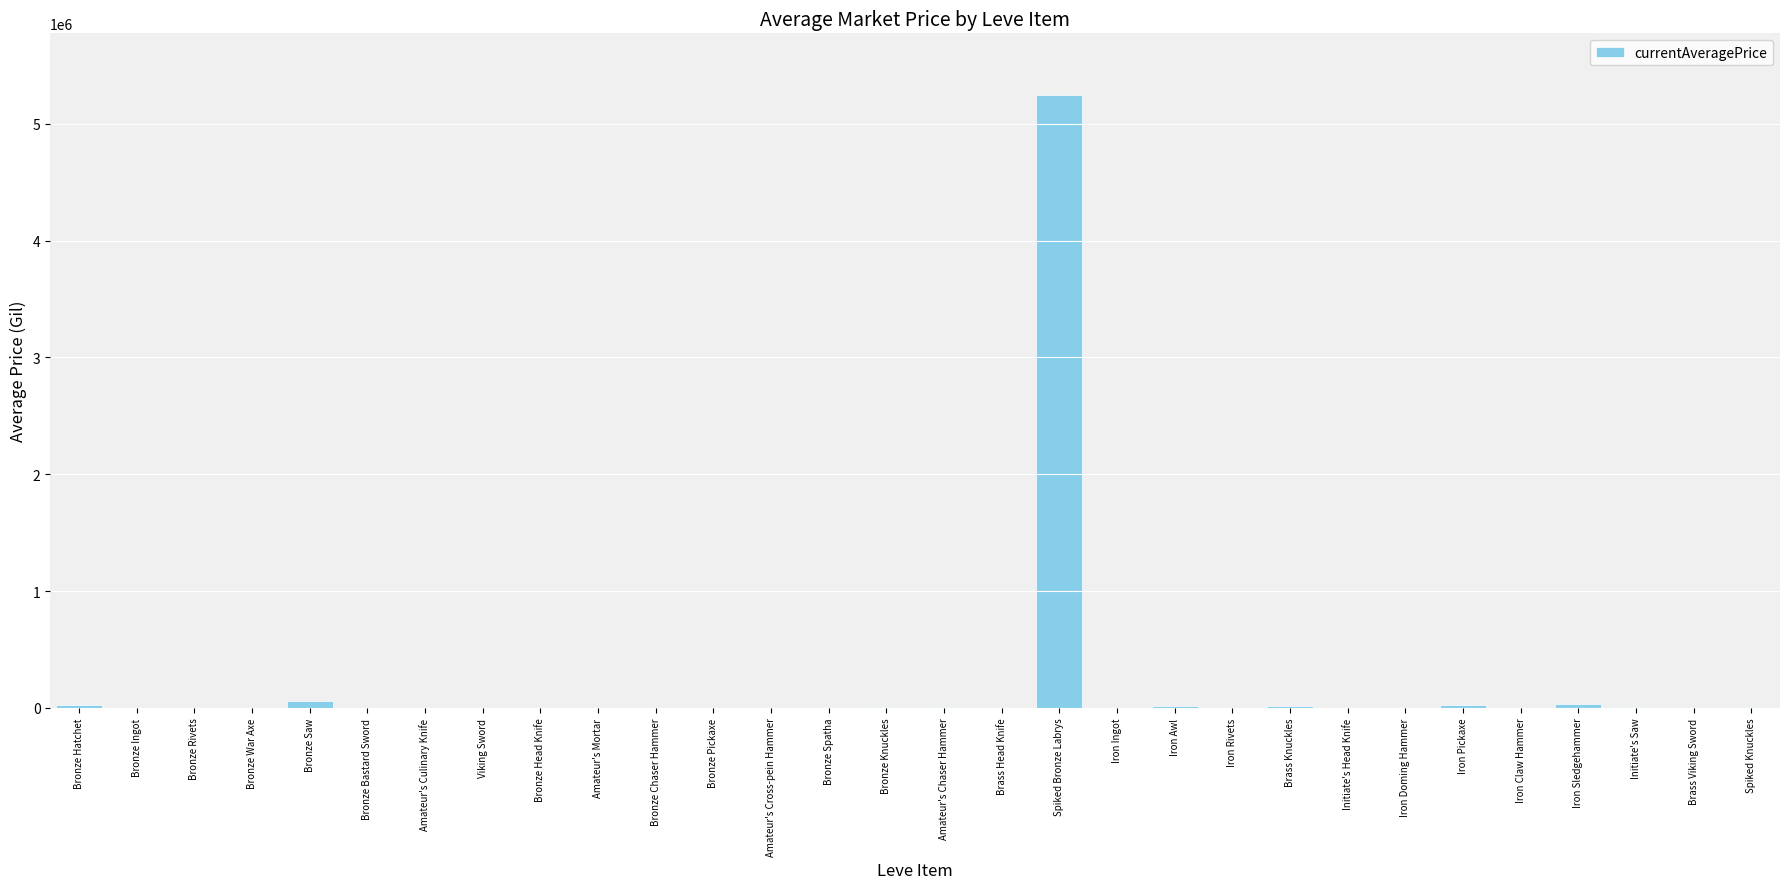

The value at Initiate's Head Knife is 2387424.7. True or false?

False